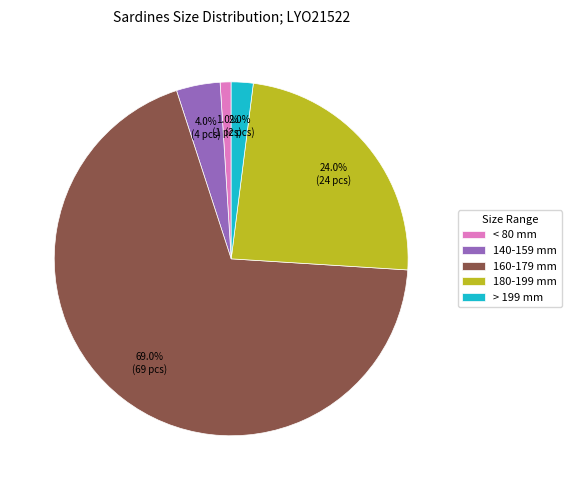

Is there any slice that represents more than half of the pie?

Yes